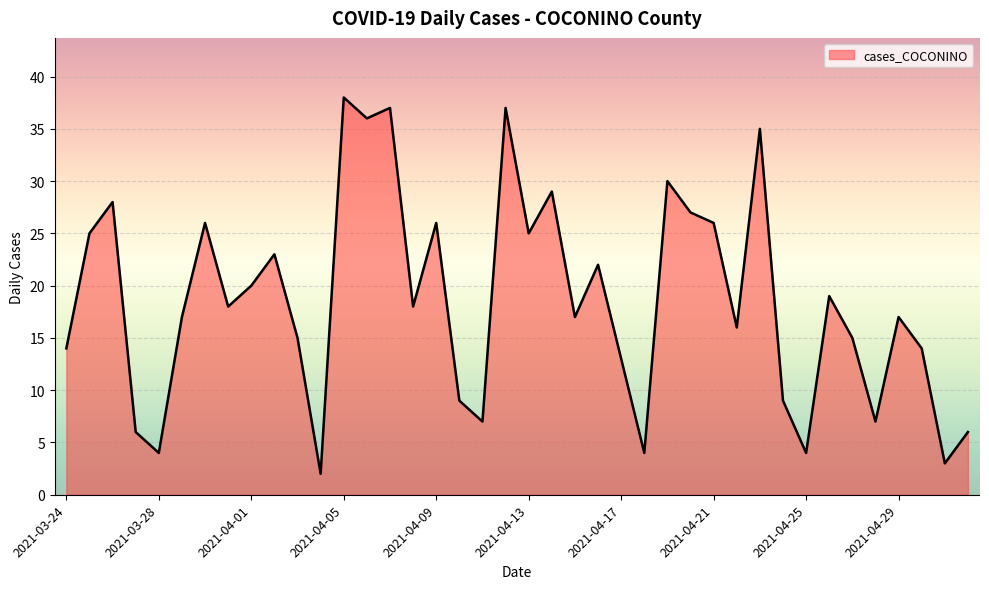

How many interior local peaks (higher than both neighbors) does the data have?

13